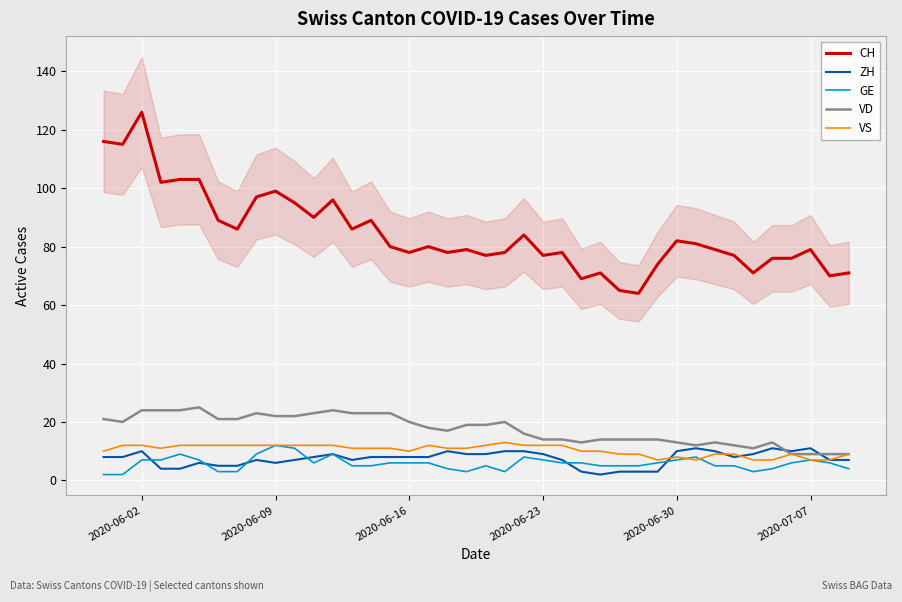

What is the minimum value for VD?

9